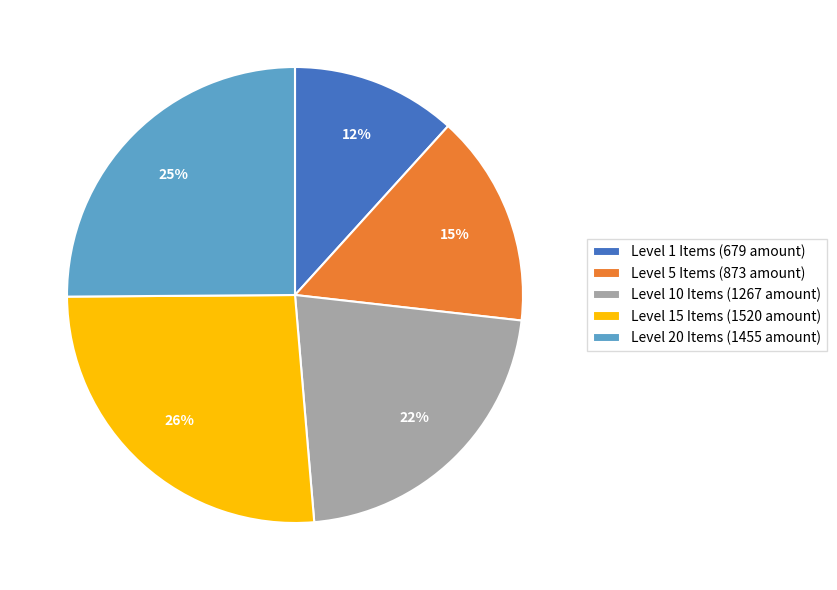

Which slice is the largest?

Level 15 Items (1520 amount)